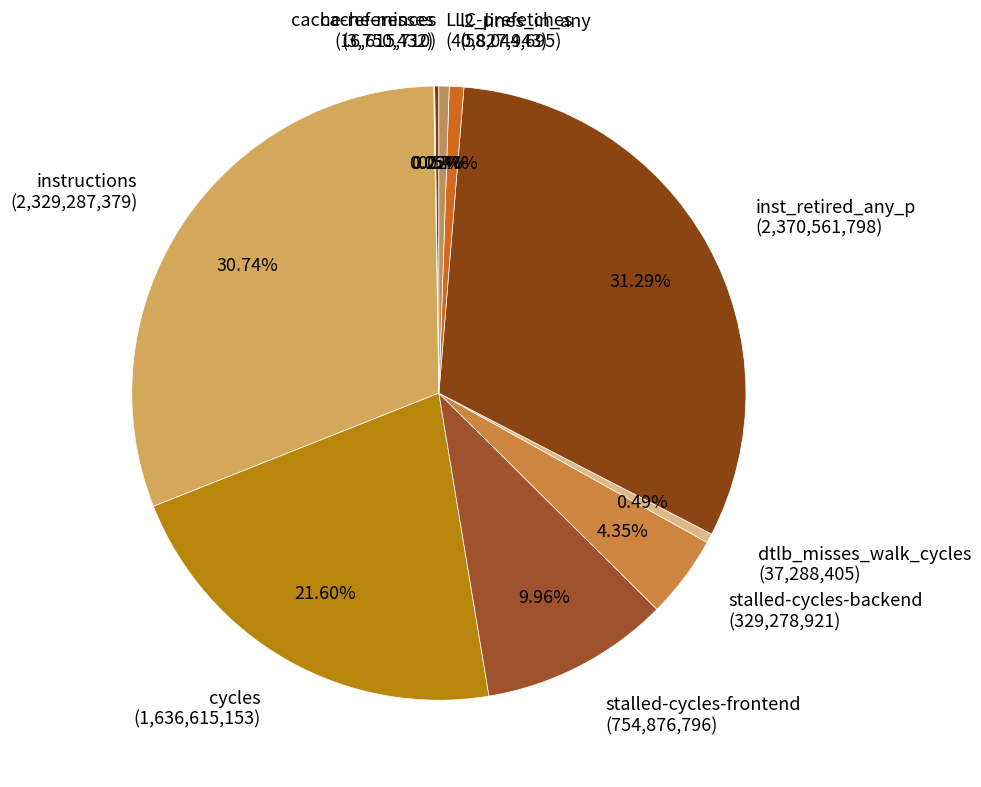

True or false: dtlb_misses_walk_cycles accounts for 0% of the total.

True